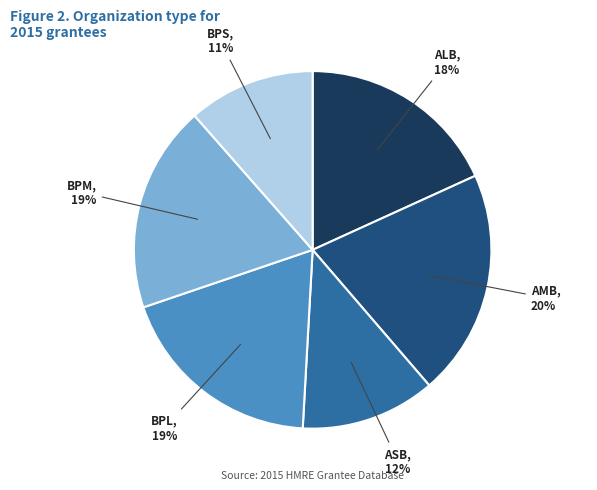

Does BPS represent more than half of the total?

No